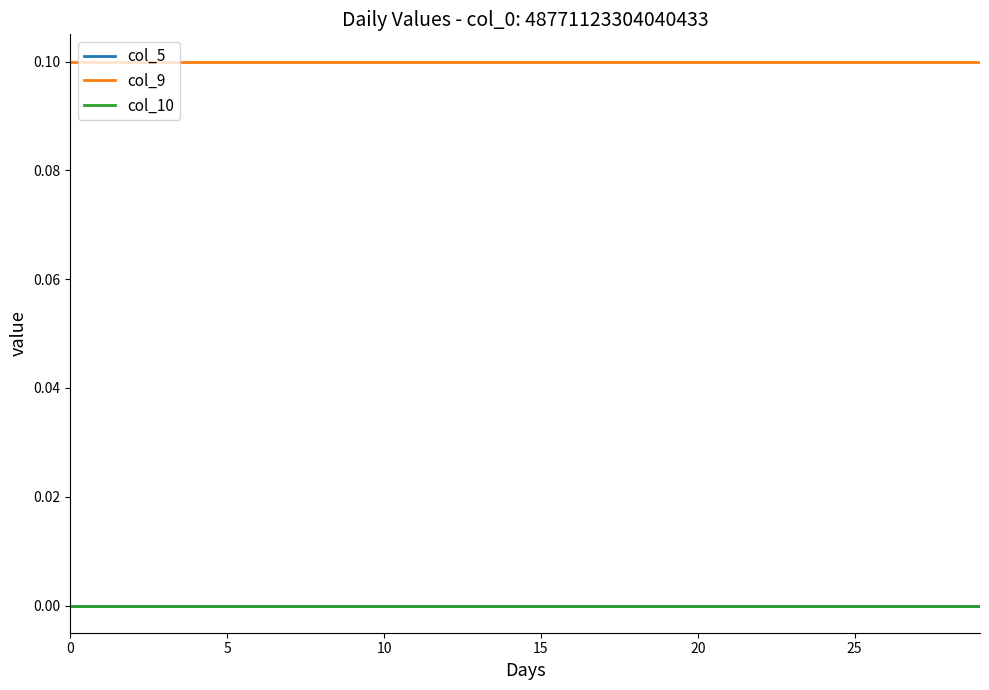

Does the chart have visible grid lines?

No